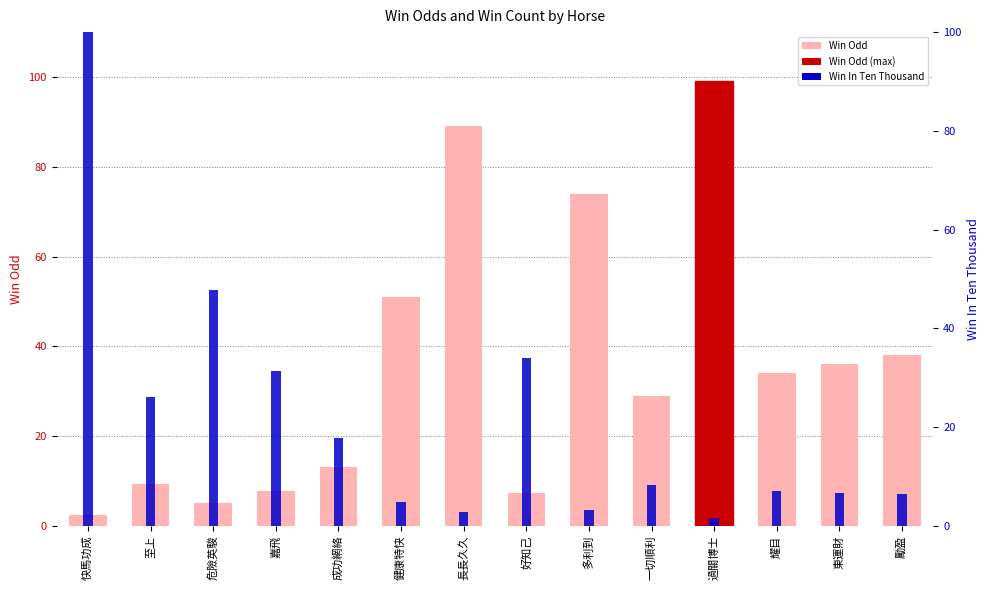

What is the sum of all Win In Ten Thousand (normalized) values?

297.4